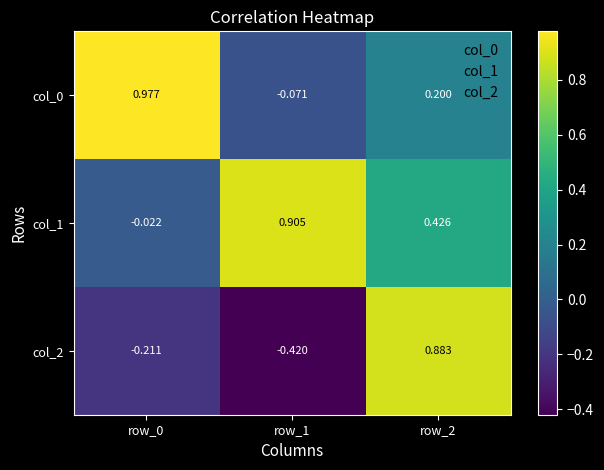

Is the value of col_0 at row_0 greater than the value of col_2 at row_2?

Yes